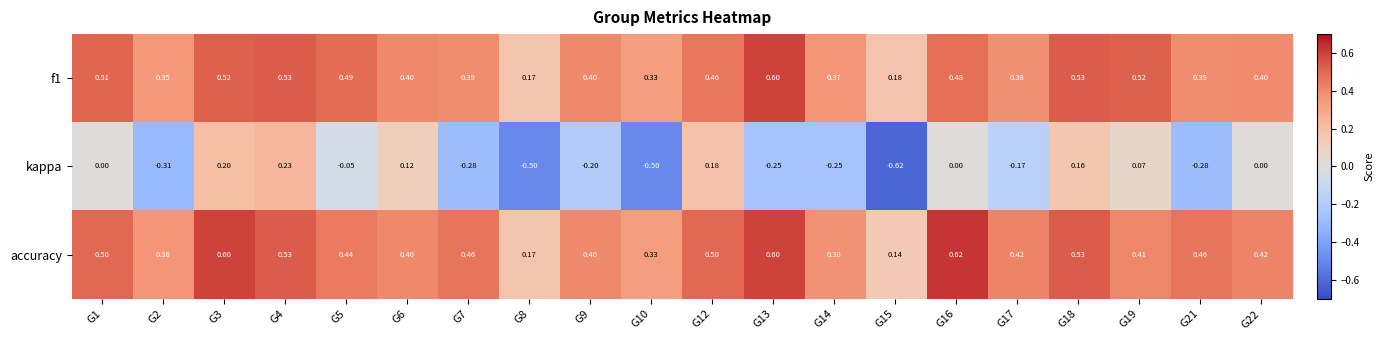

Is the value of f1 at G21 greater than the value of kappa at G17?

Yes